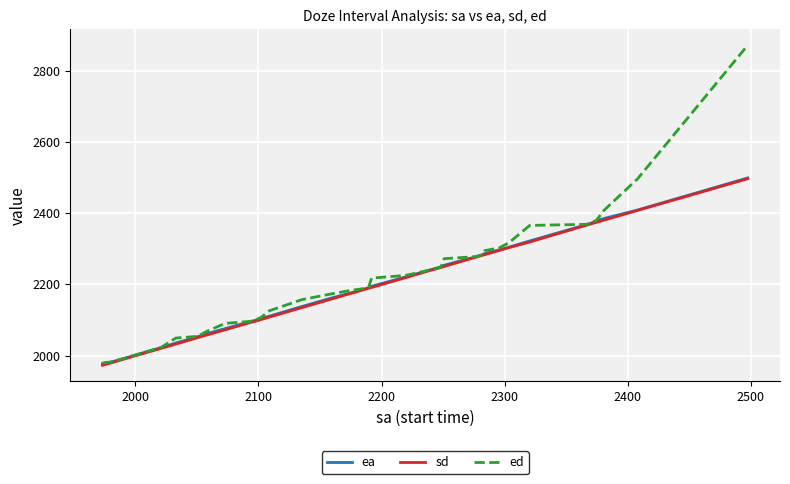

What is the greatest value displayed?

2871.3